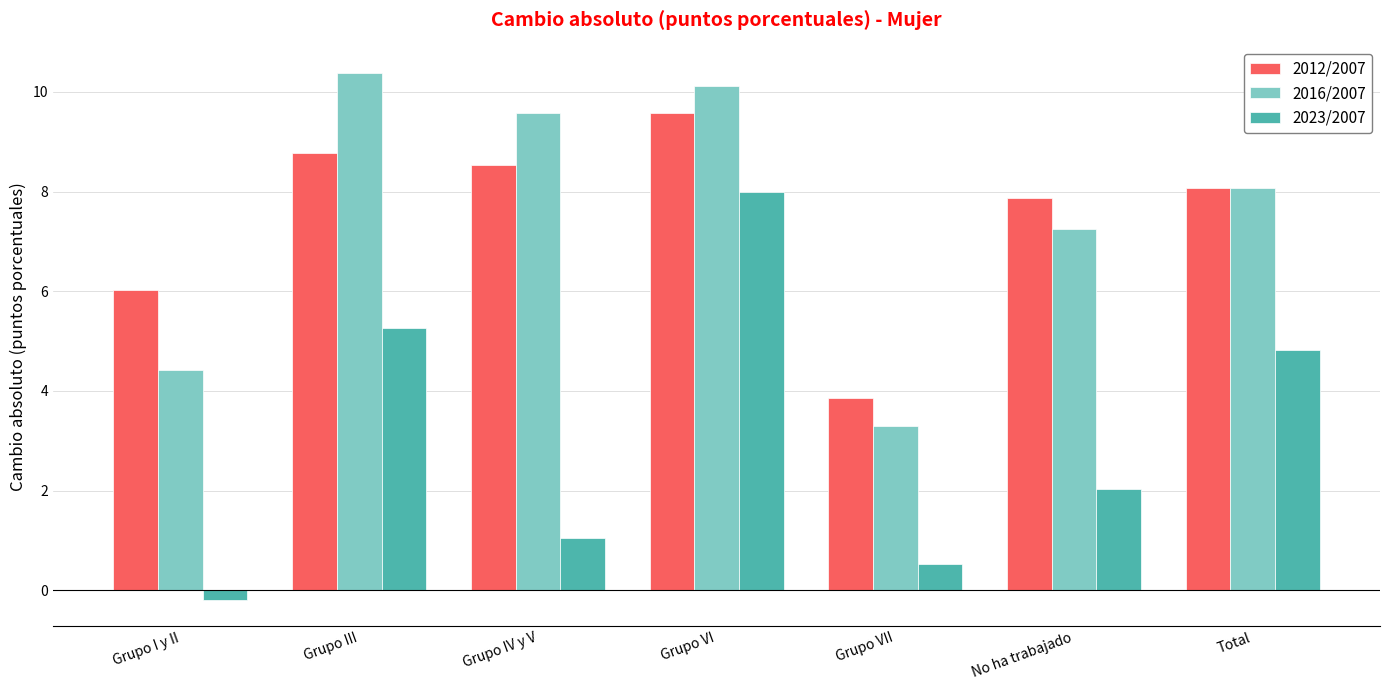

What is the sum of all 2023/2007 values?

21.5